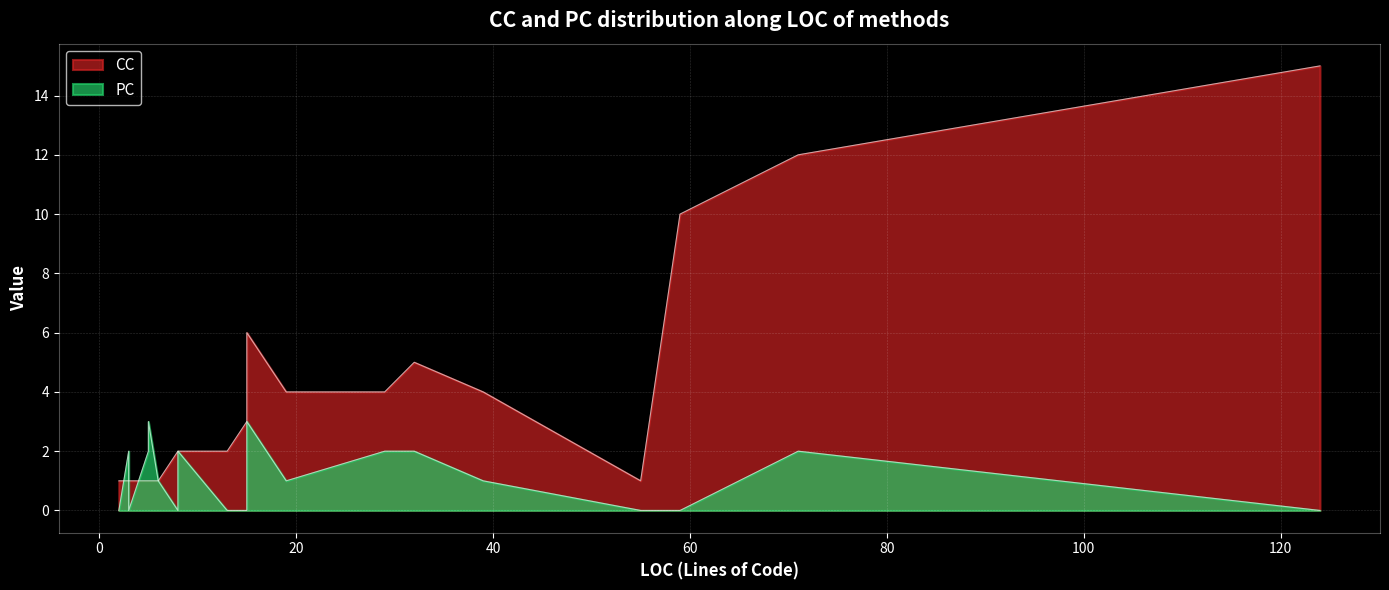

What is the spread (max minus min) of values at ToString(15)?

3